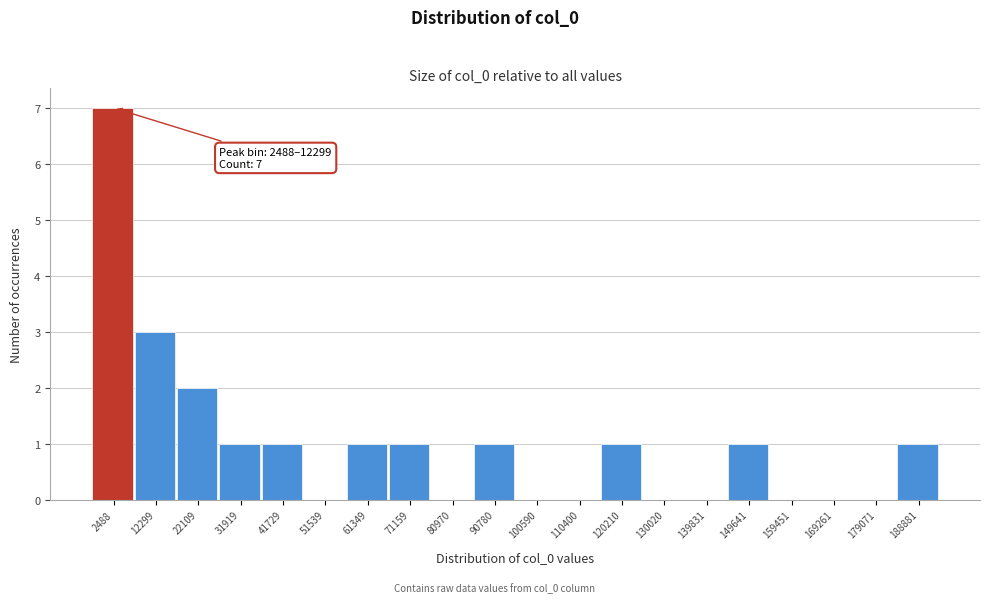

Reading left to right, extract all data points from this chart.

2488=7	12299=3	22109=2	31919=1	41729=1	51539=0	61349=1	71159=1	80970=0	90780=1	100590=0	110400=0	120210=1	130020=0	139831=0	149641=1	159451=0	169261=0	179071=0	188881=1